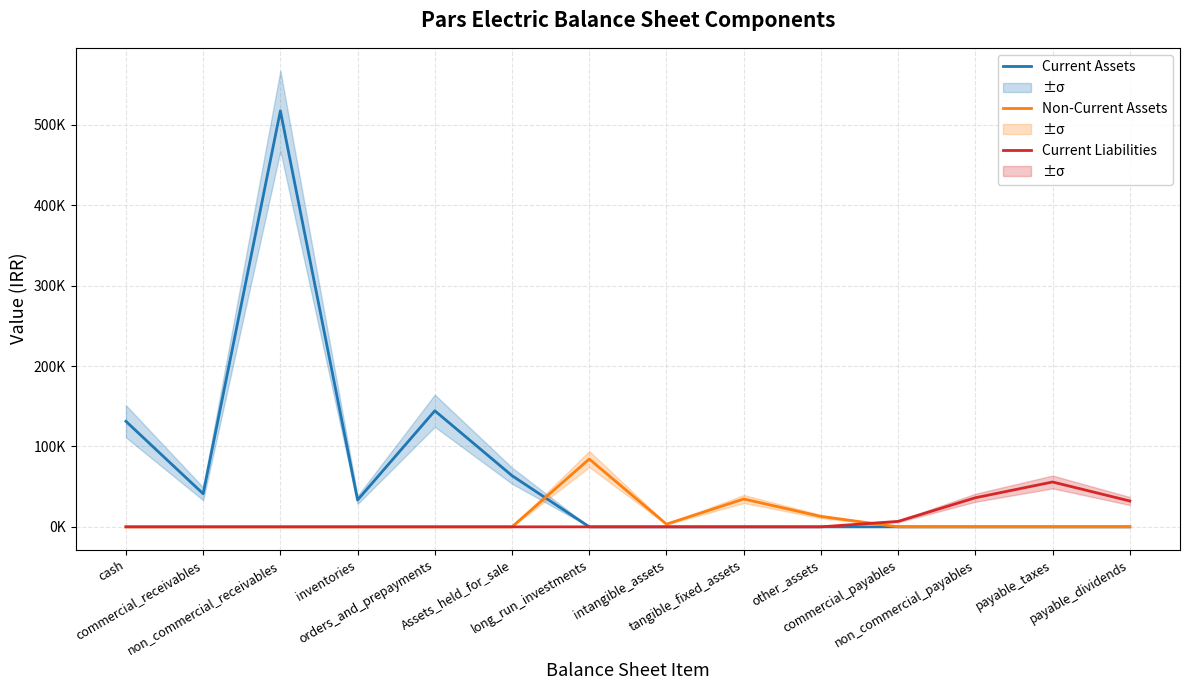

True or false: Current Liabilities has more than 2 interior local peaks.

False